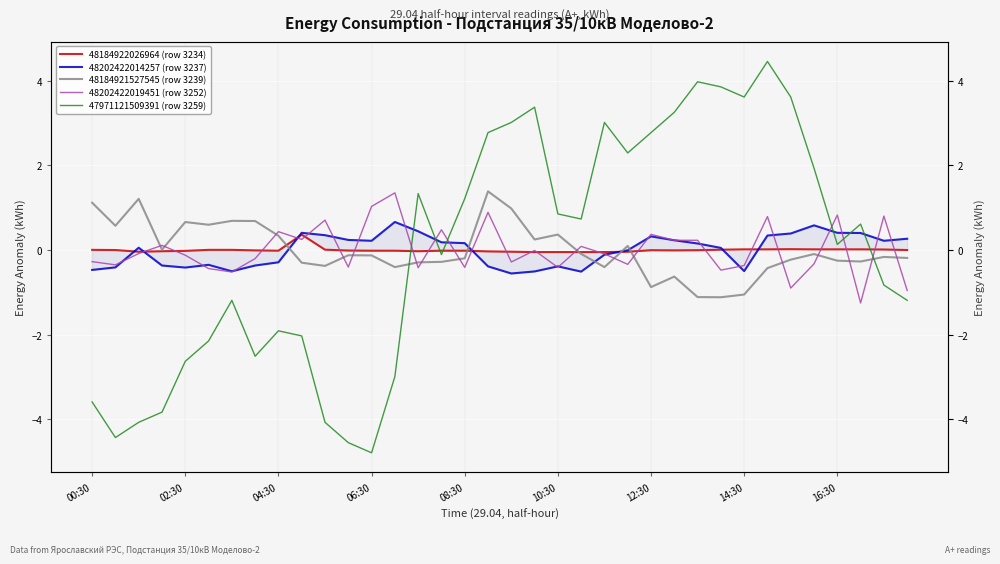

List the labels in order of 48184921527545 (row 3239) value, smallest first.

27, 26, 28, 24, 25, 29, 13, 22, 10, 9, 14, 15, 33, 32, 30, 16, 35, 34, 12, 11, 31, 21, 06:30, 23, 19, 16:30, 20, 02:30, 10:30, 08:30, 14:30, 12:30, 18, 00:30, 04:30, 17